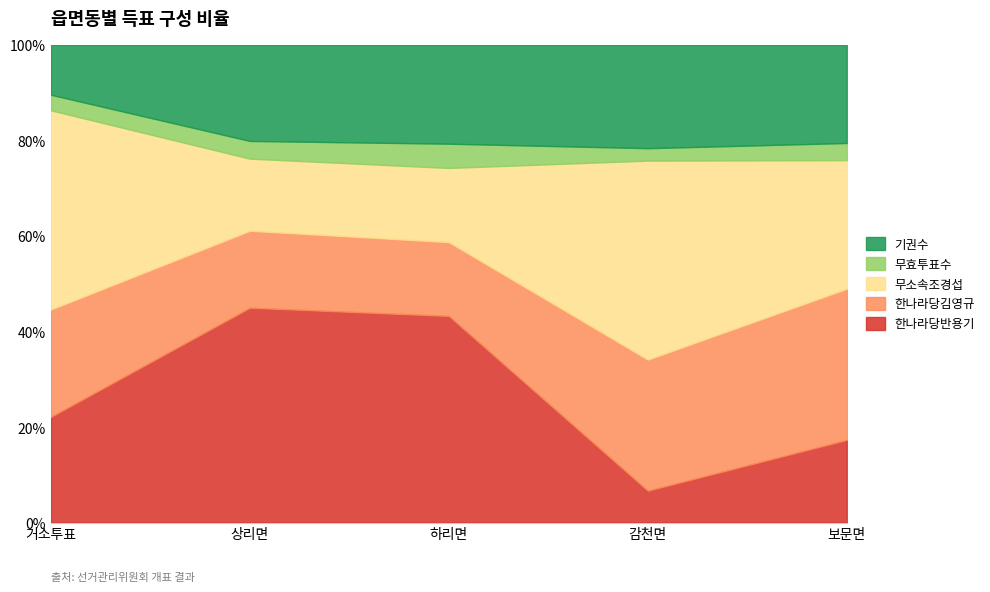

True or false: 무소속조경섭 has more than 2 points higher than both neighbors.

False